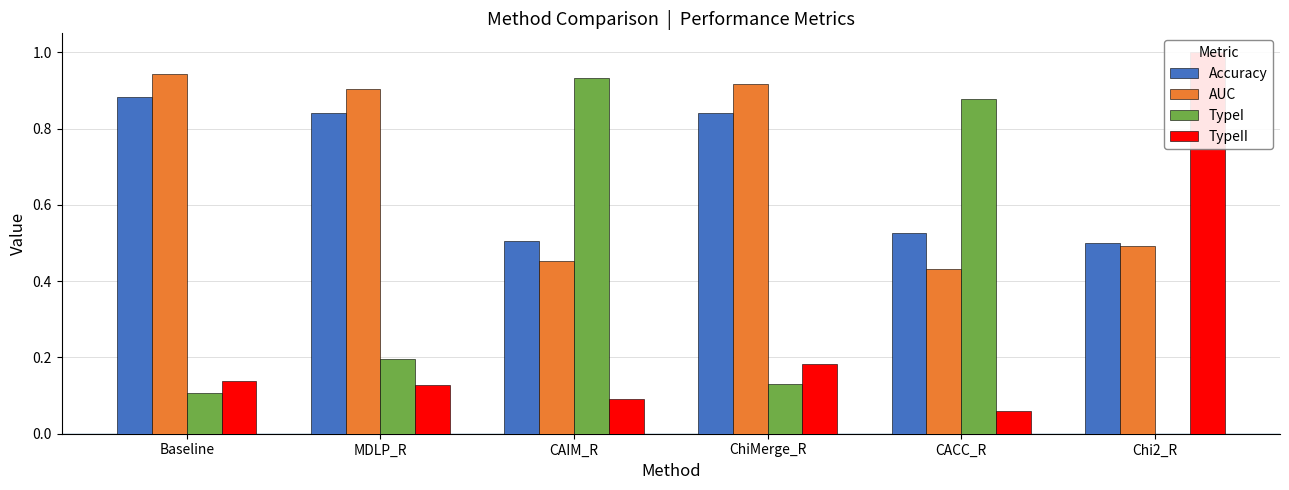

At which category is the sum across all series the highest?

Baseline